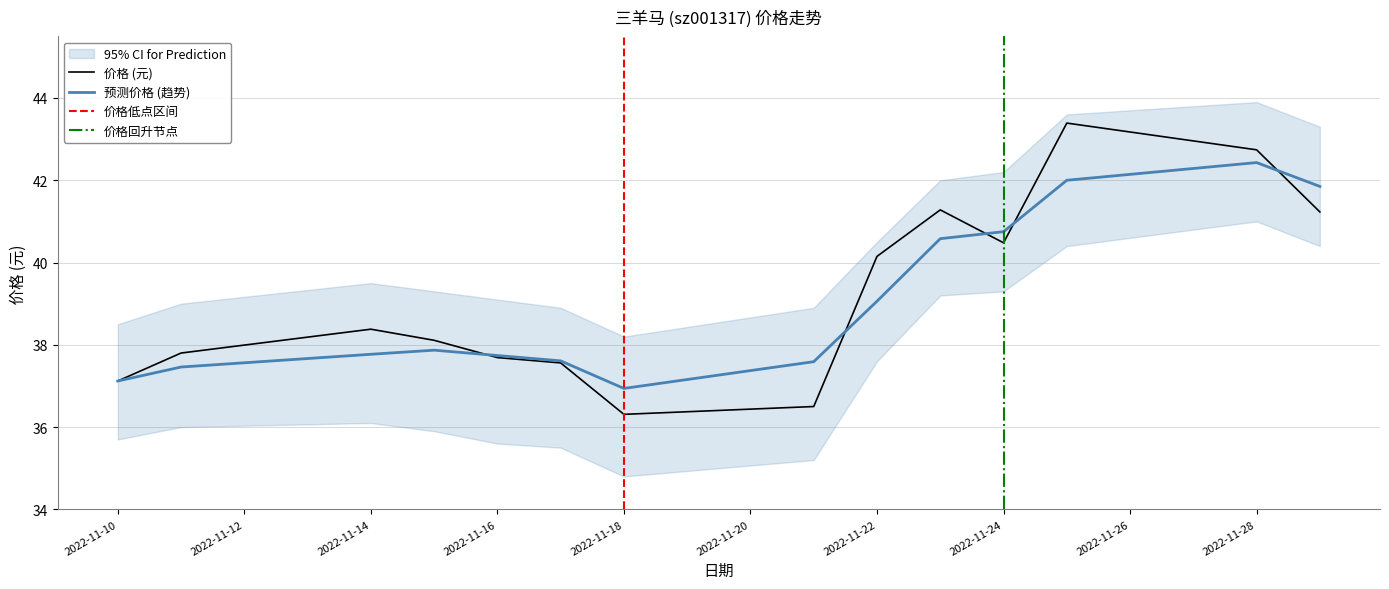

Is it true that the value at 2022-11-15 is 38.1?

True